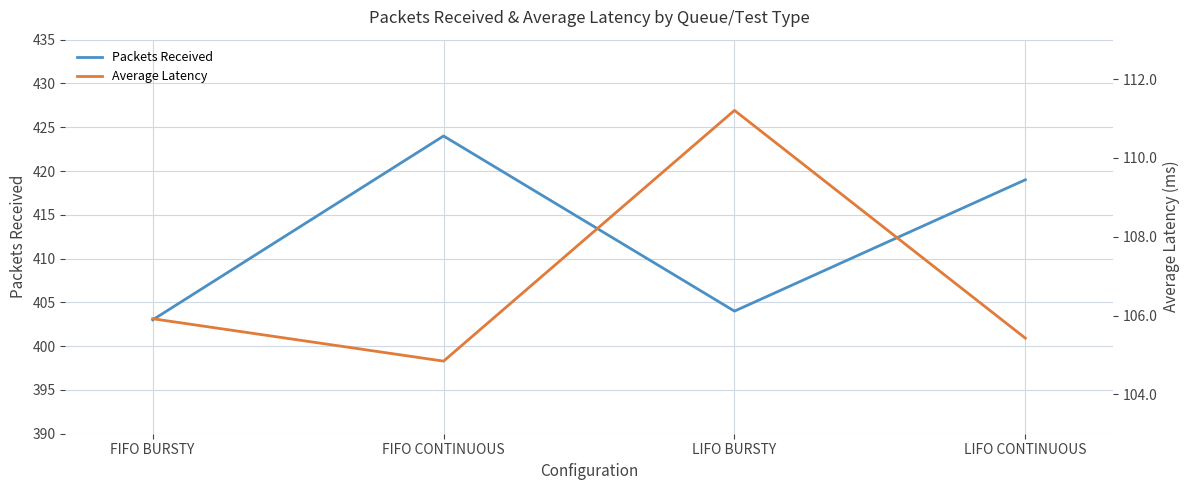

The value of Average Latency at LIFO CONTINUOUS is 105.4. True or false?

True